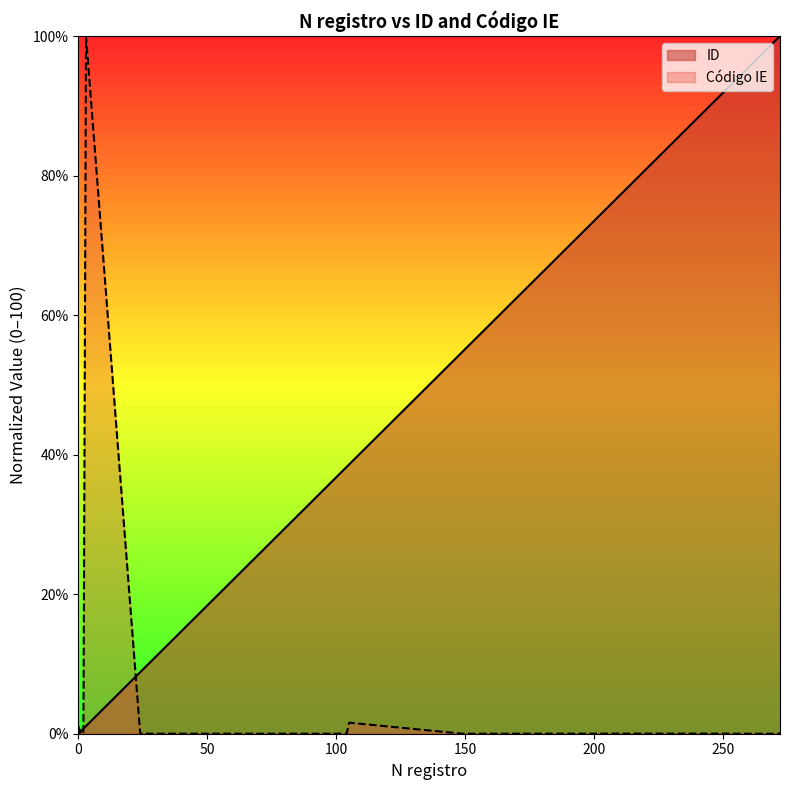

Does the chart display data point markers on the line(s)?

No